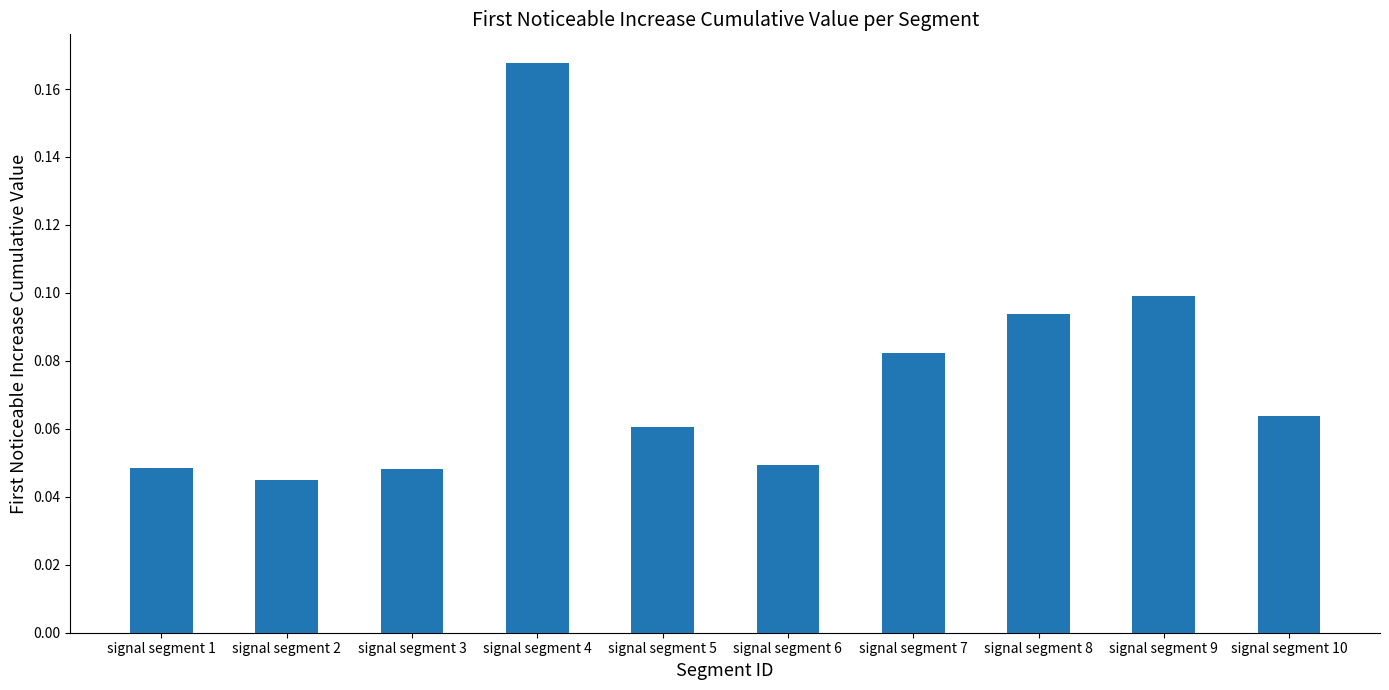

Which category has the highest value across all series?

signal segment 4